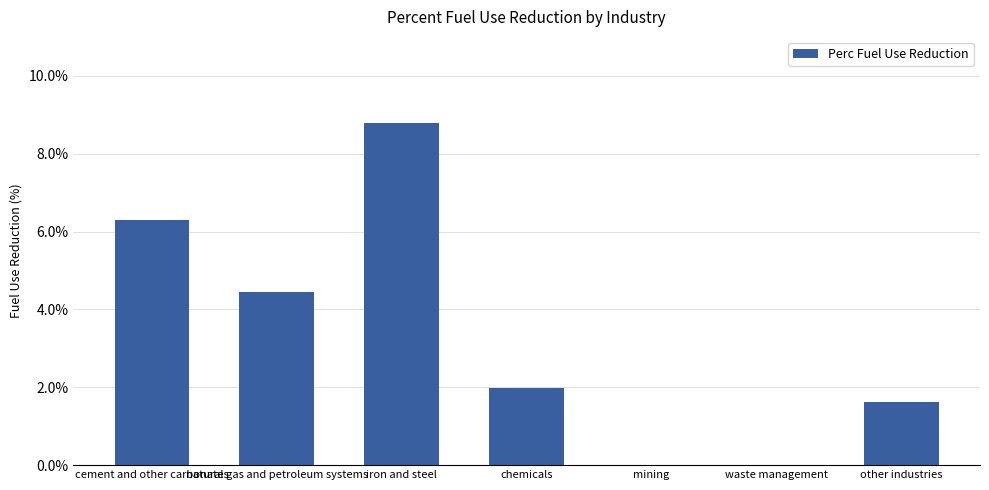

Reading right to left, transcribe all the data shown in this chart.

other industries=0.0	waste management=0.0	mining=0.0	chemicals=0.0	iron and steel=0.1	natural gas and petroleum systems=0.0	cement and other carbonates=0.1